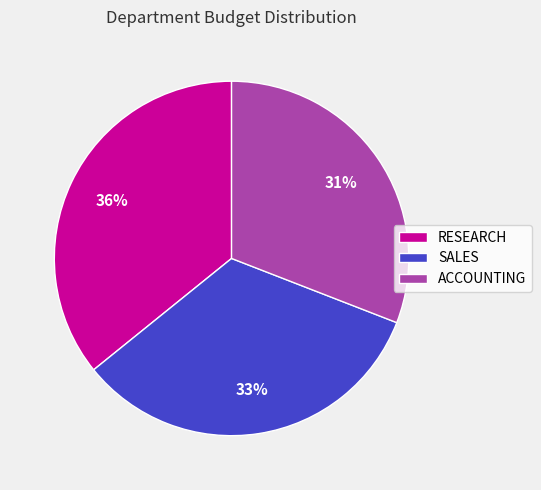

Which category has the smallest portion of the pie?

ACCOUNTING